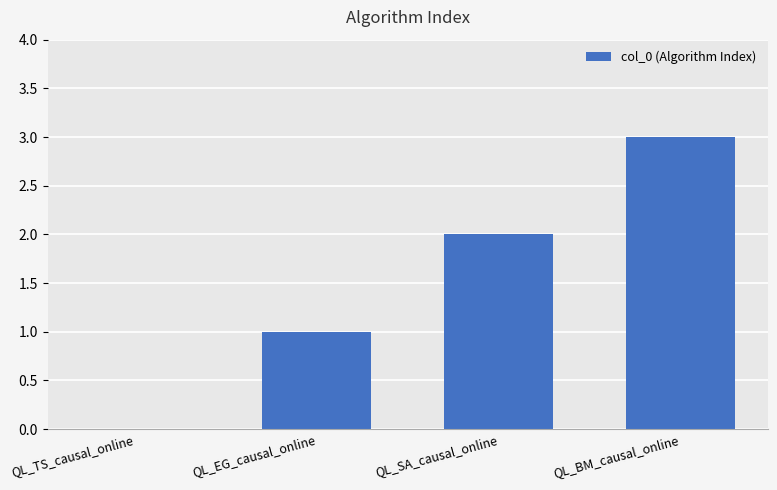

Which has a higher value, QL_SA_causal_online or QL_EG_causal_online?

QL_SA_causal_online